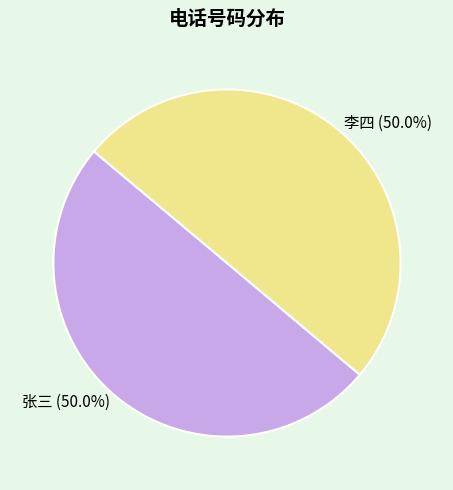

What portion of the pie excludes 张三?

50.0%